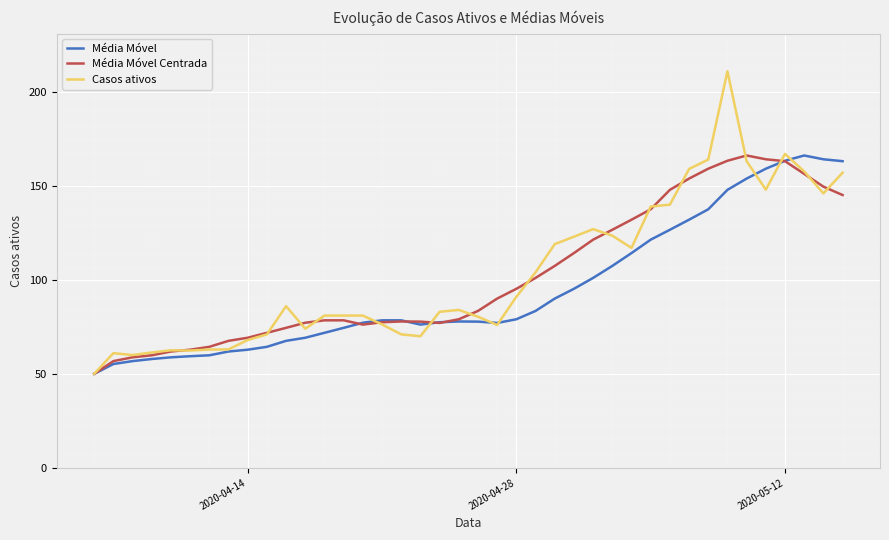

What is the smallest value displayed?

50.0